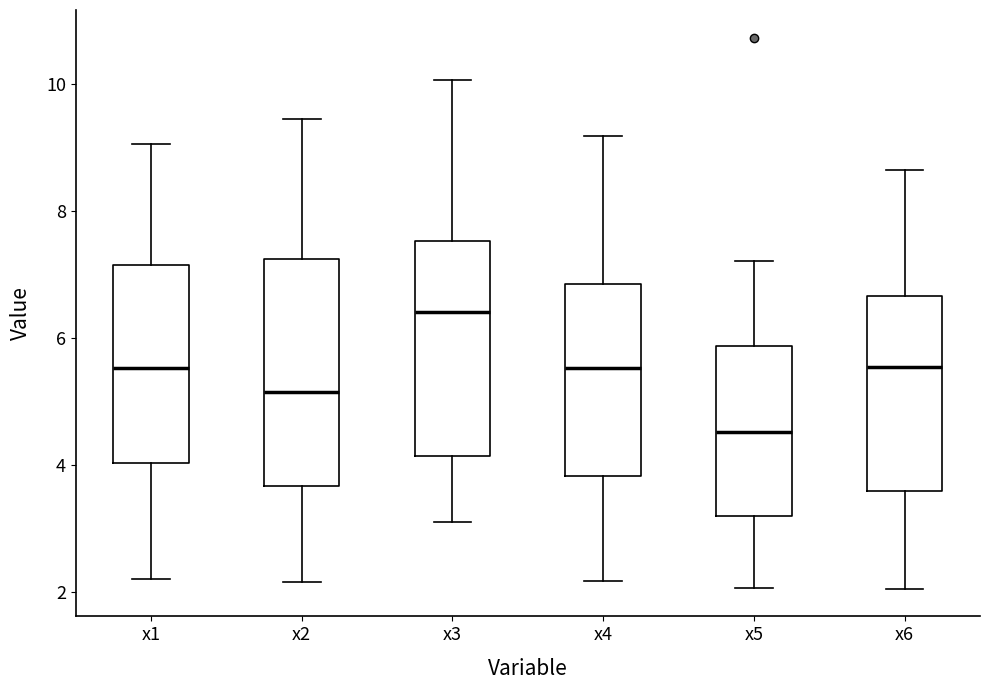

Where does the upper whisker of the box for x2 end on the y-axis? The values are not printed on the chart, so give them approximately, as read against the axis.

9.4